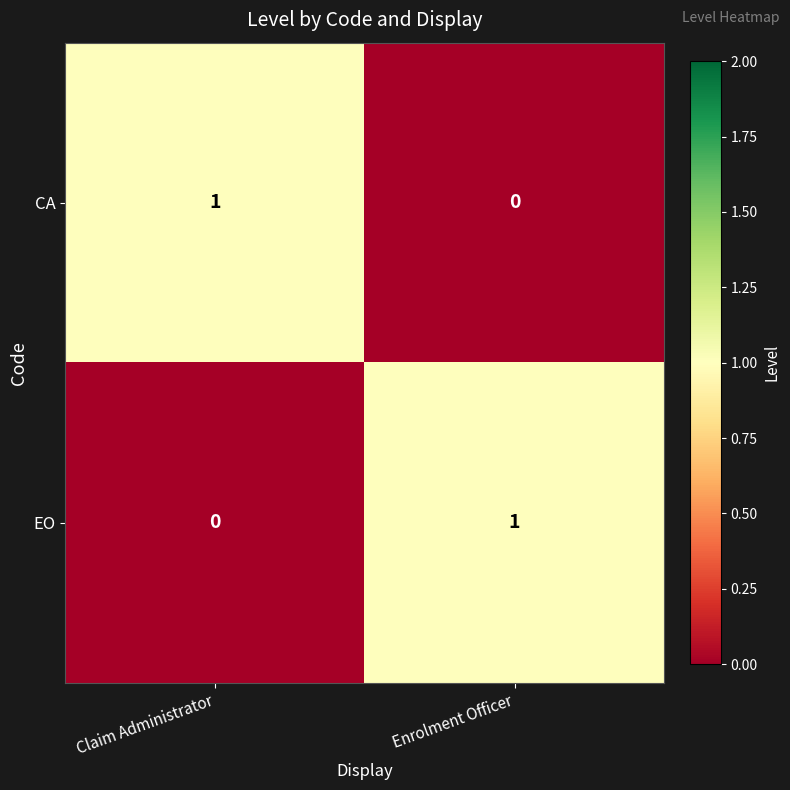

What is the spread (max minus min) of values at Enrolment Officer?

1